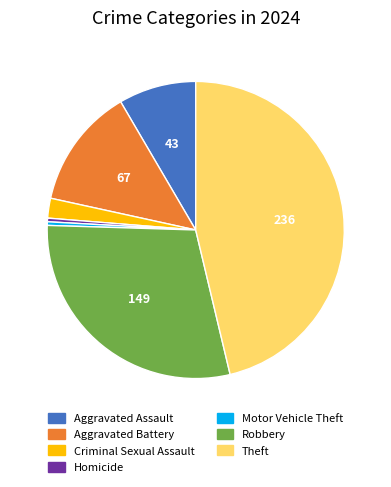

Does Robbery account for over 50% of the chart?

No